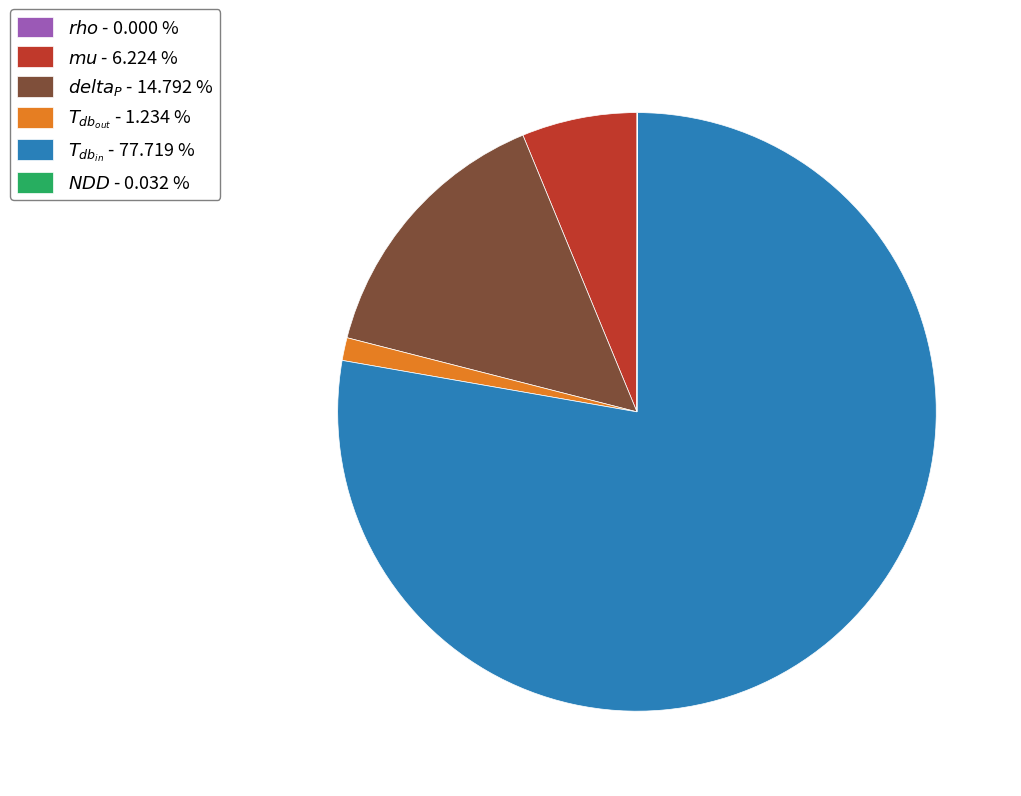

Does any single category account for the majority?

Yes